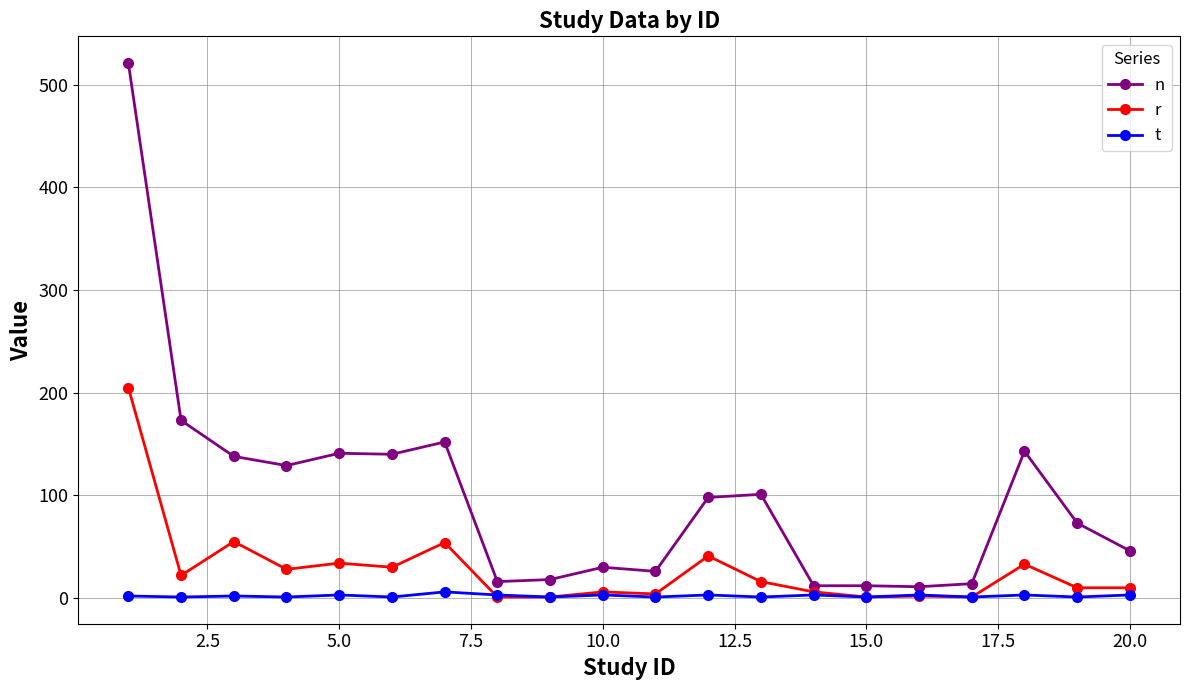

How many categories are shown in the chart?

20